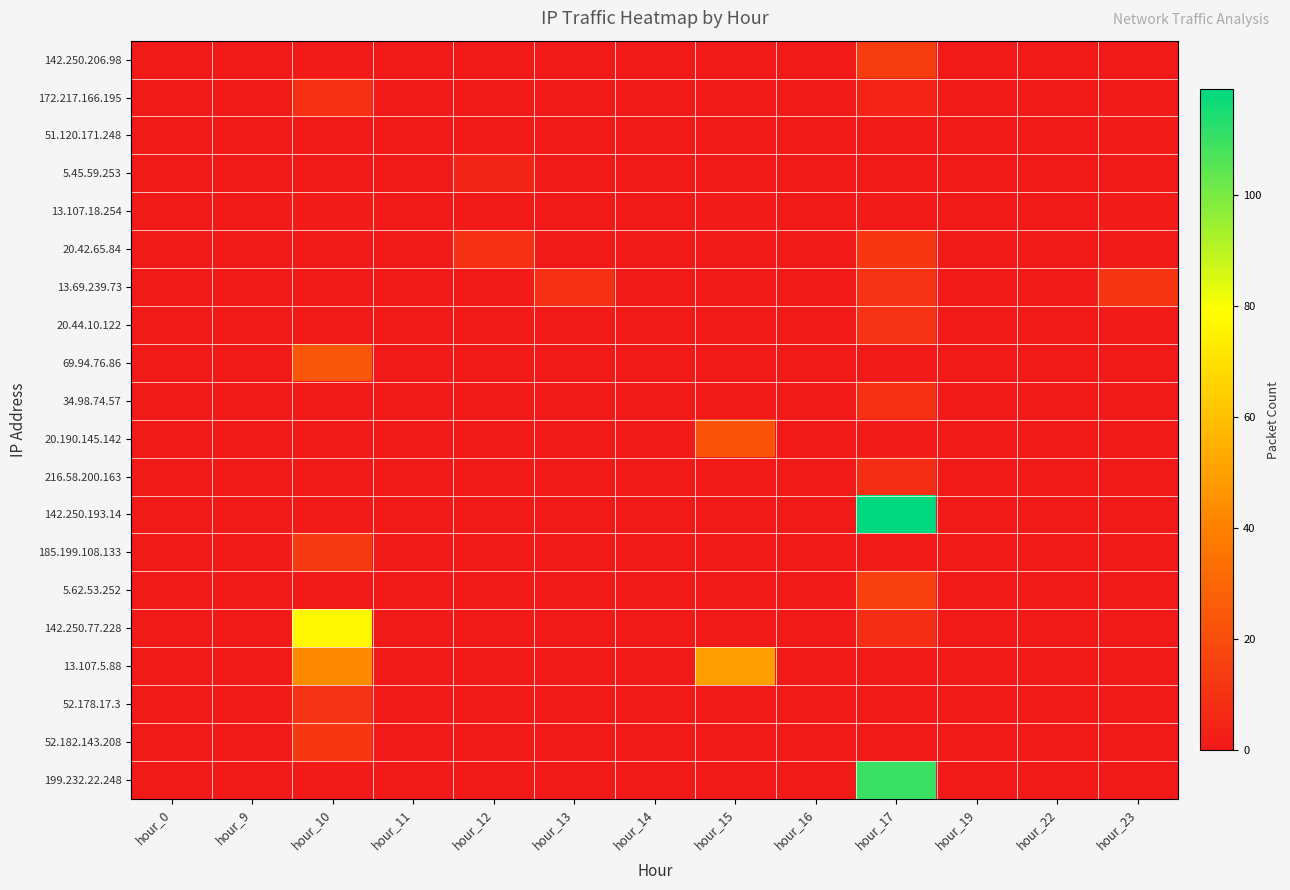

Which has a higher value, hour_11 or hour_15?

hour_11